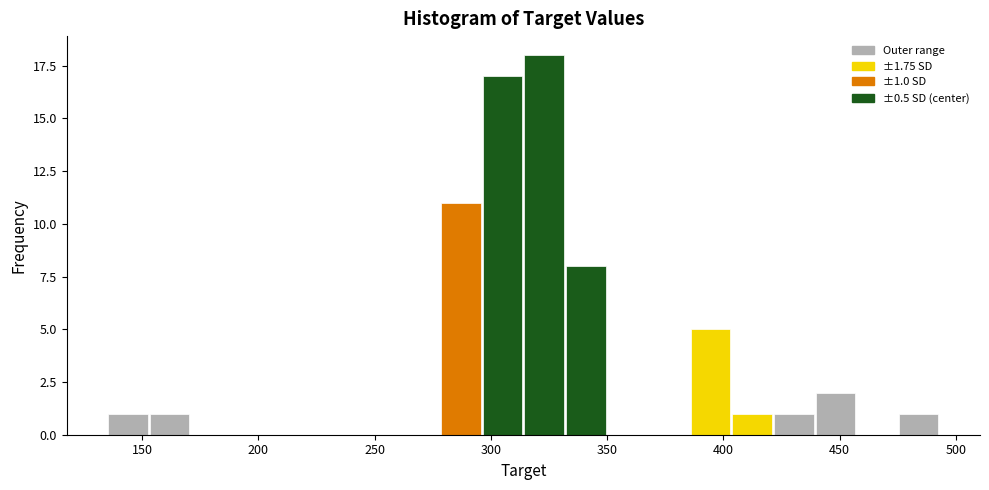

Around what value on the x-axis is the tallest bar? Give the approximate position of its centre, as read against the axis.

325